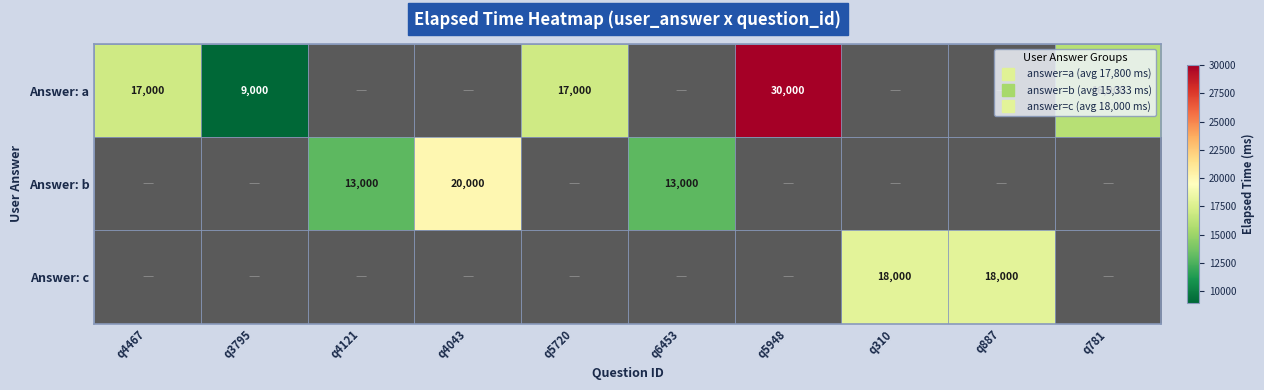

Which has a higher value, q781 or q4467?

q4467